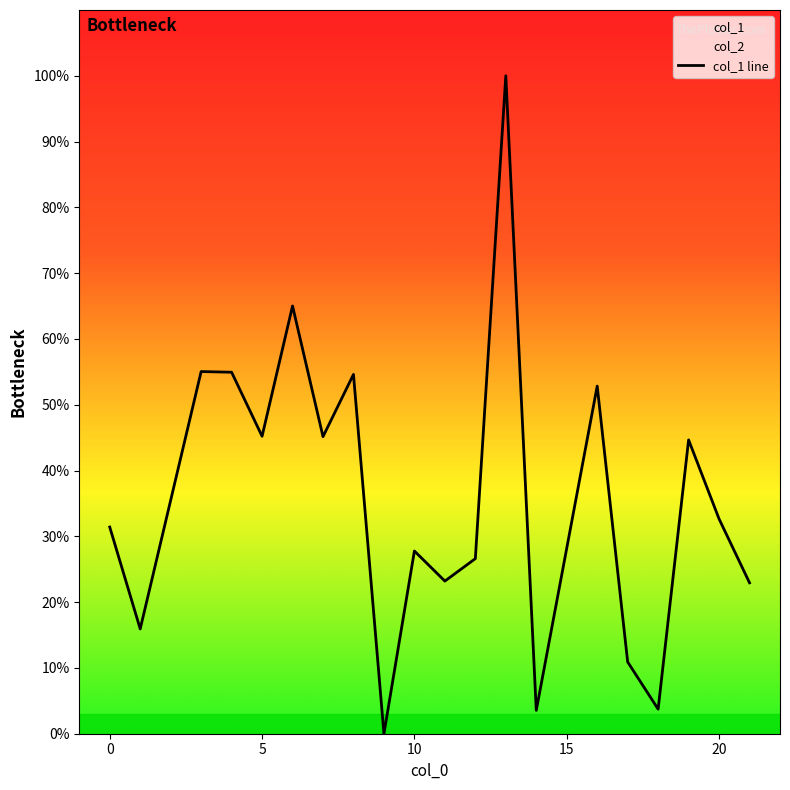

Reading left to right, extract all data points from this chart.

31.4	15.9	55.0	54.9	45.2	65.0	45.2	54.6	0.0	27.8	23.2	26.6	100.0	3.5	52.8	10.9	3.7	44.7	32.6	22.9